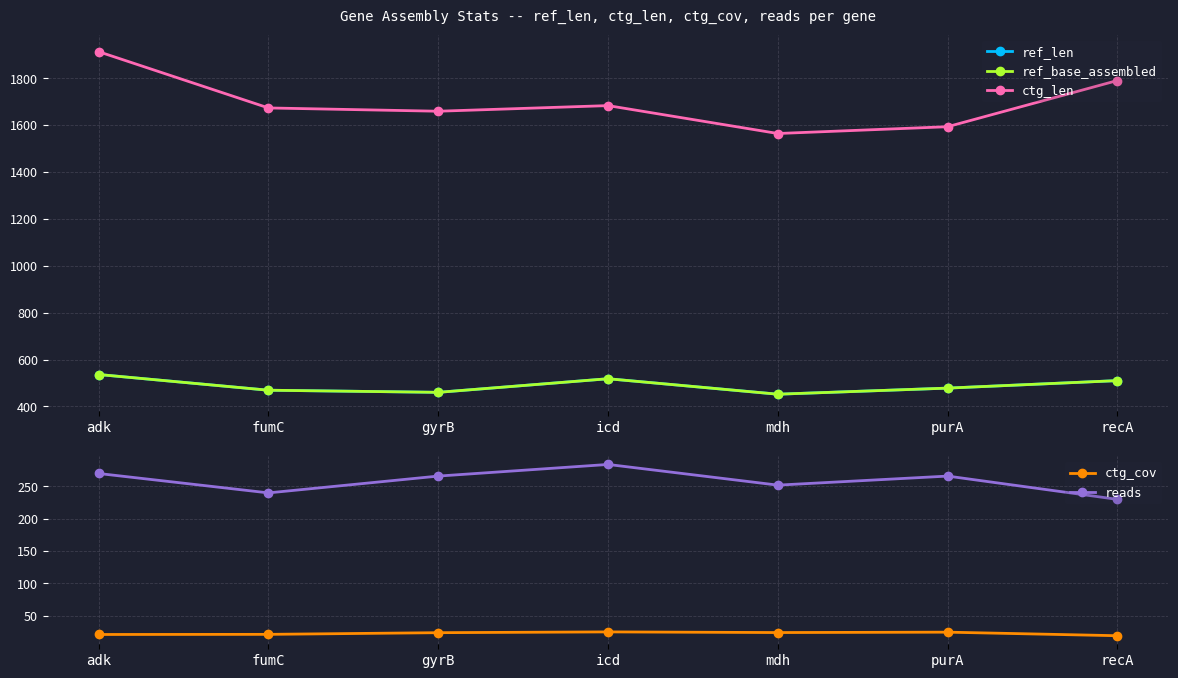

What position from the left is adk?

1